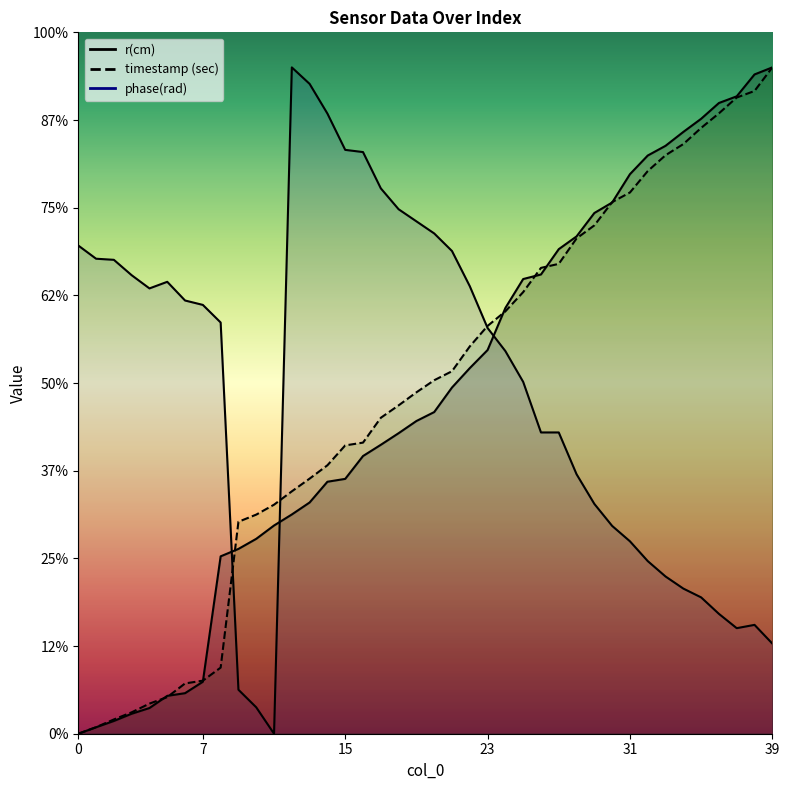

Which series has the largest range (max minus min)?

timestamp (sec)